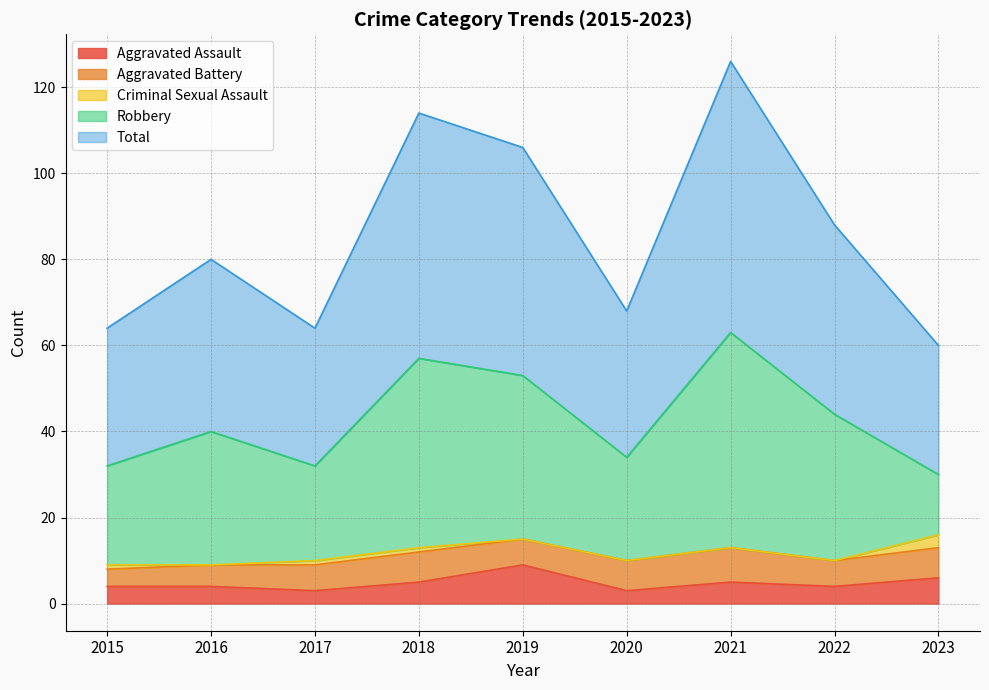

The Criminal Sexual Assault series shows -1 at 2016. True or false?

False